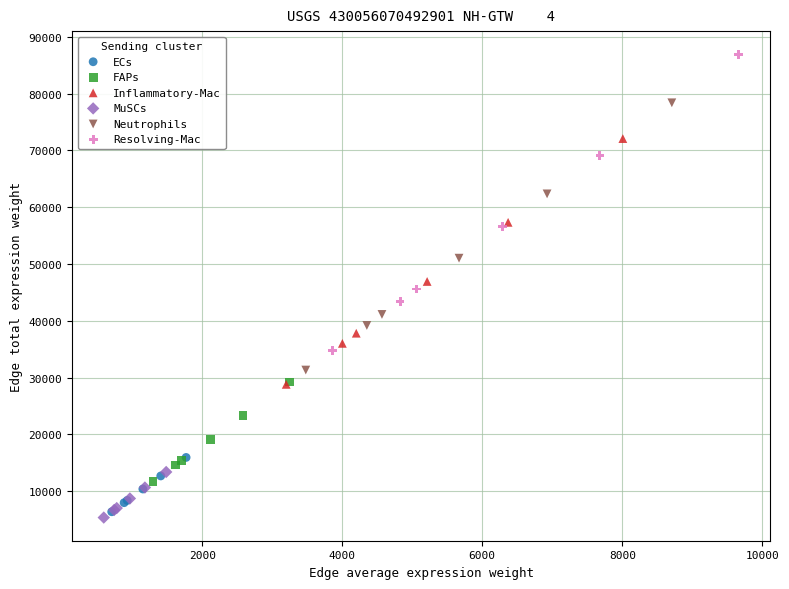

Which series has the widest spread of Y values?

Resolving-Mac